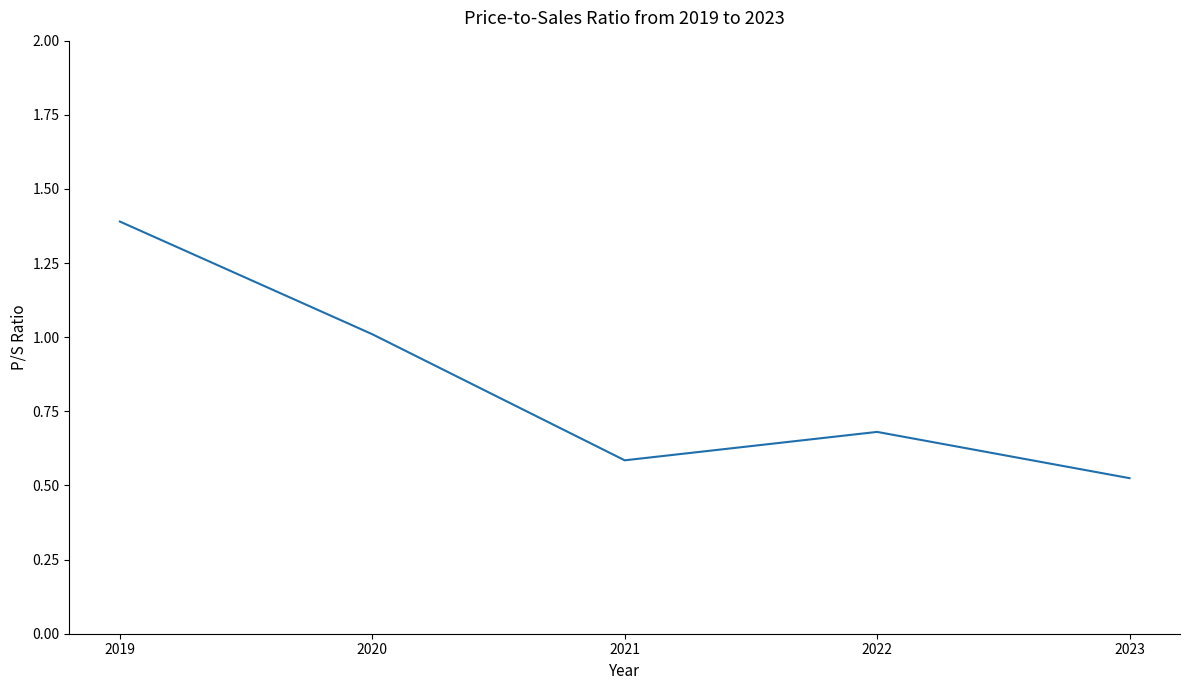

What is the difference between the second highest and second lowest values?

0.4